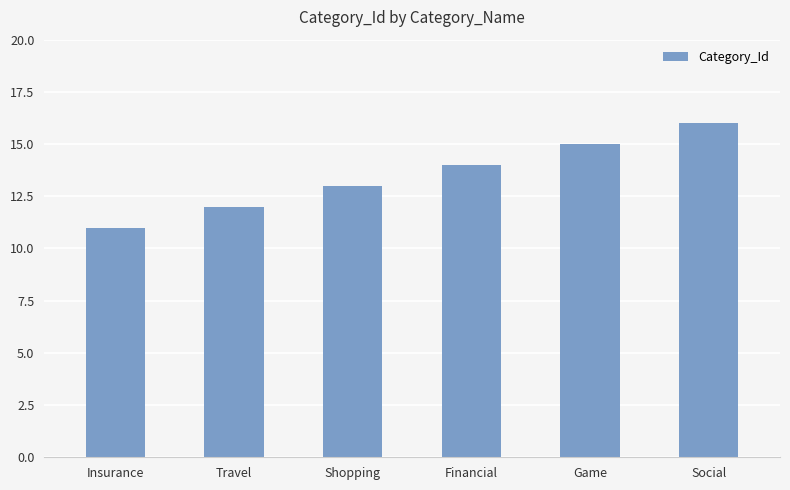

Are the bars horizontal?

No